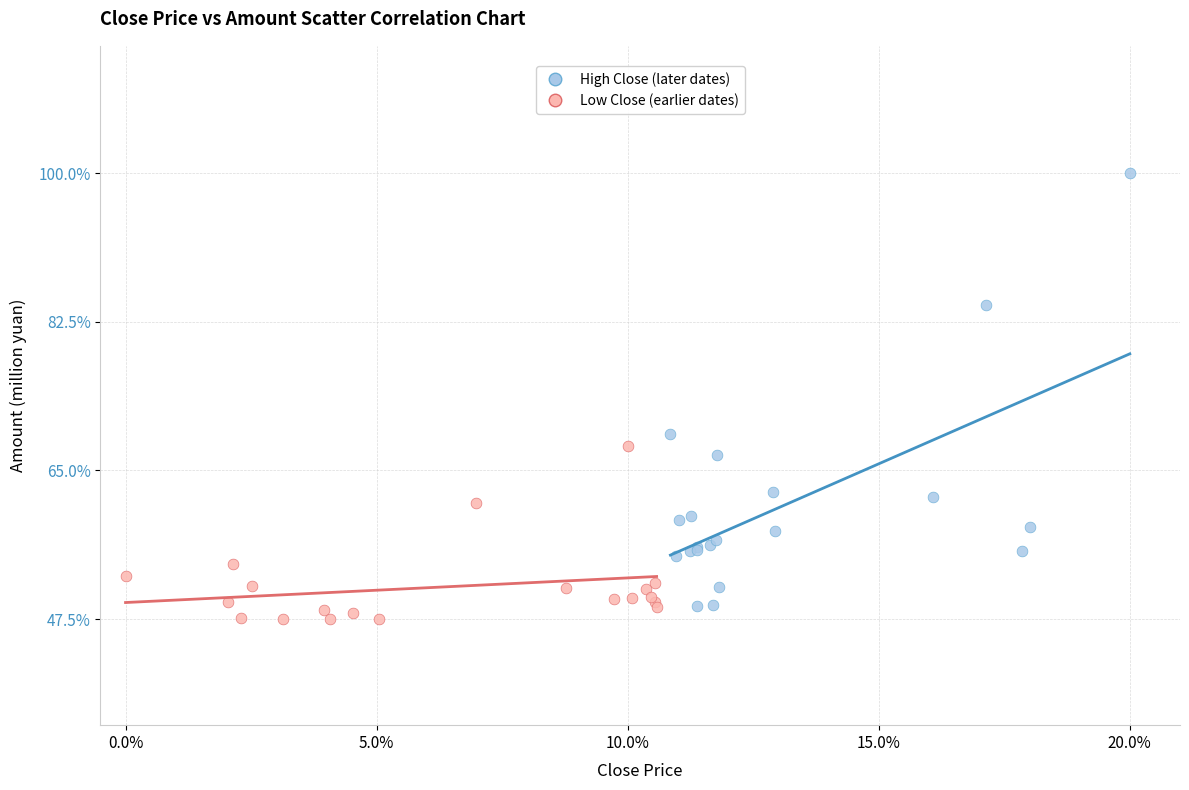

Which series has the largest Y range (max minus min)?

High Close (later dates)